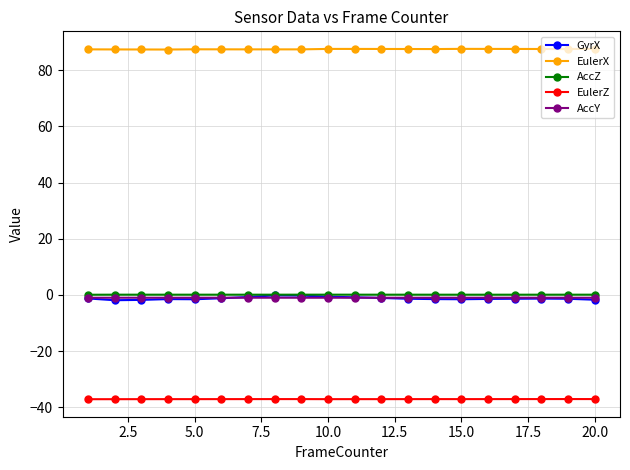

What is the difference between the maximum and minimum values in the GyrX series?

1.7